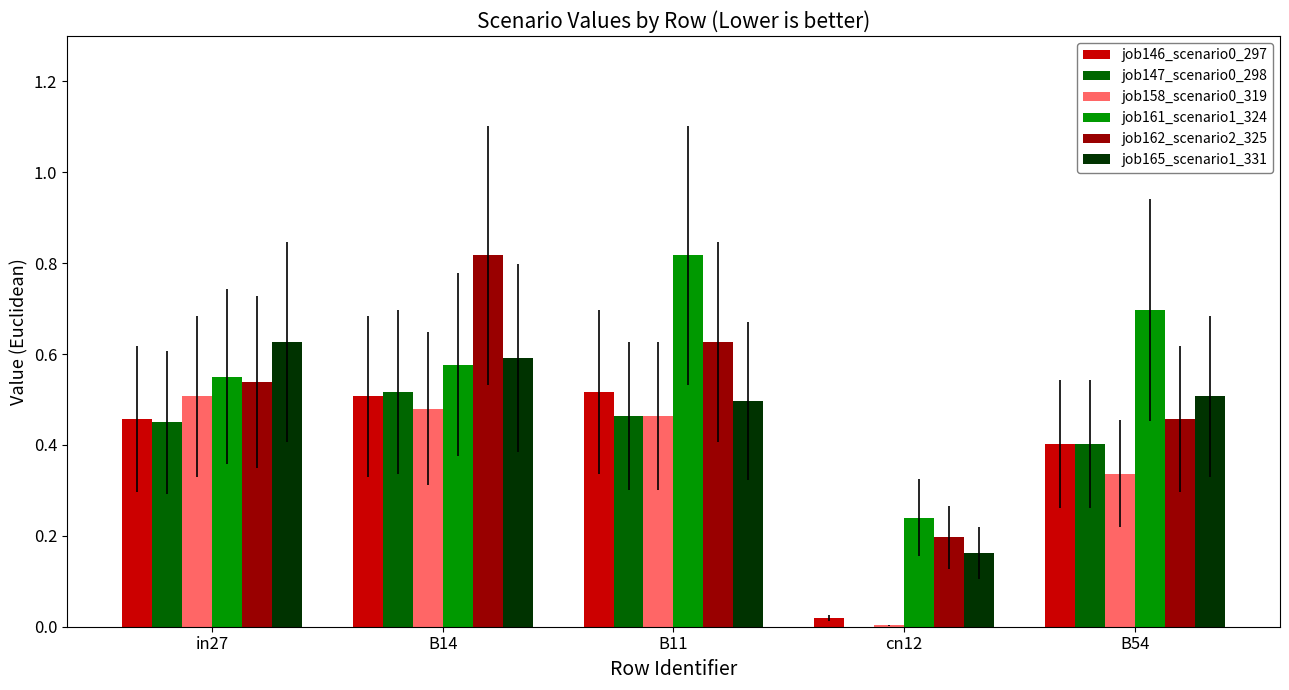

The job162_scenario2_325 series shows 0.6 at B11. True or false?

True